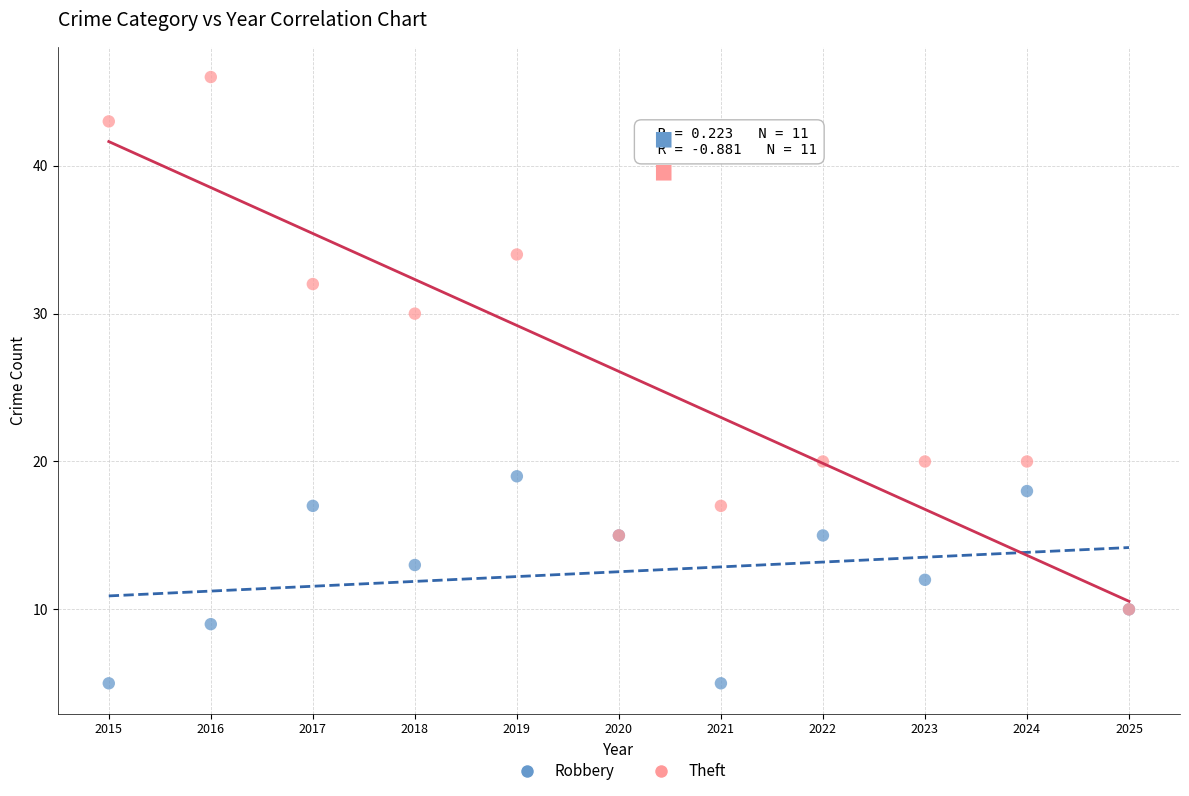

Which series has the widest spread of Y values?

Theft